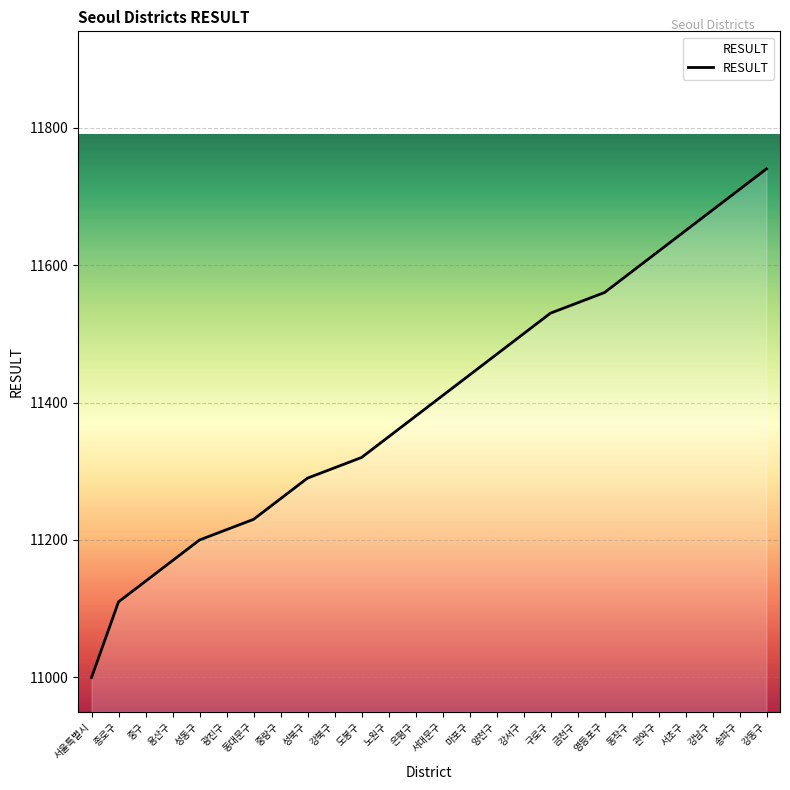

List the labels in order of value, smallest first.

서울특별시, 종로구, 중구, 용산구, 성동구, 광진구, 동대문구, 중랑구, 성북구, 강북구, 도봉구, 노원구, 은평구, 서대문구, 마포구, 양천구, 강서구, 구로구, 금천구, 영등포구, 동작구, 관악구, 서초구, 강남구, 송파구, 강동구